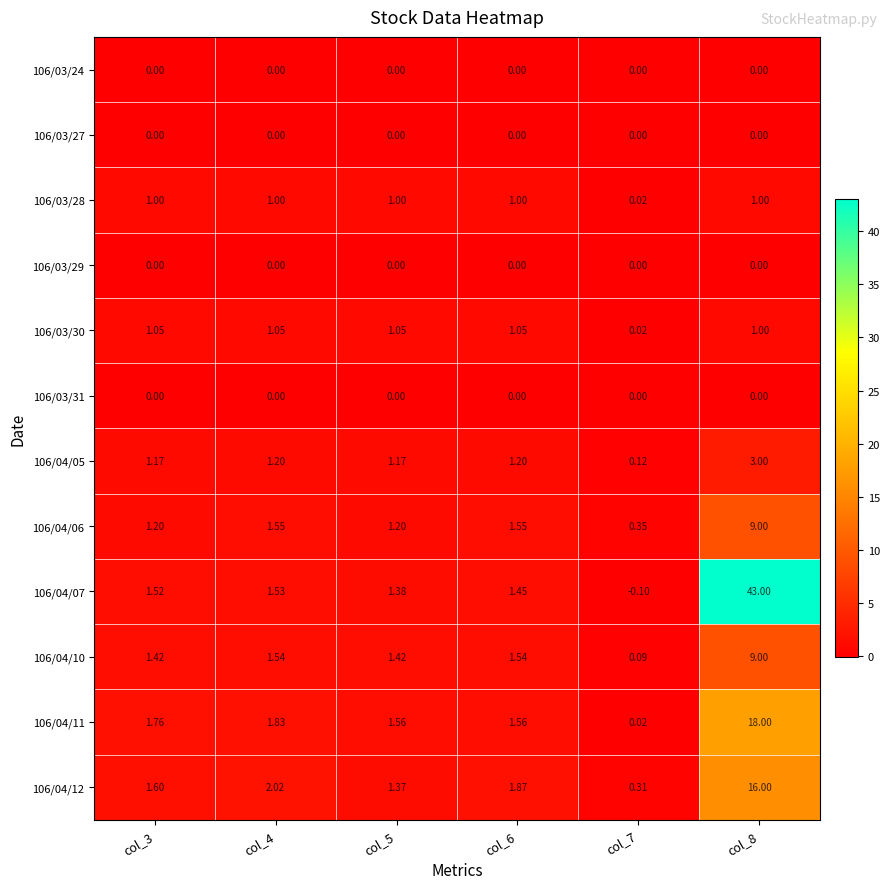

What is the total value across all series at col_3?

10.7